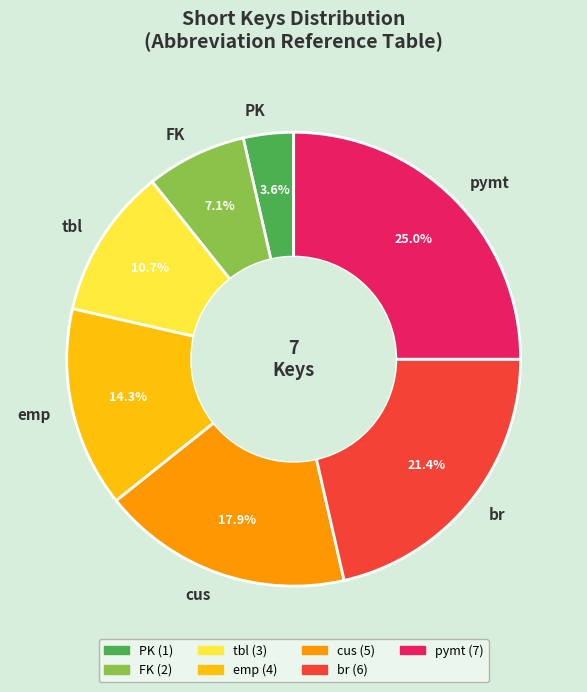

Is it true that br is 9% of the pie?

False